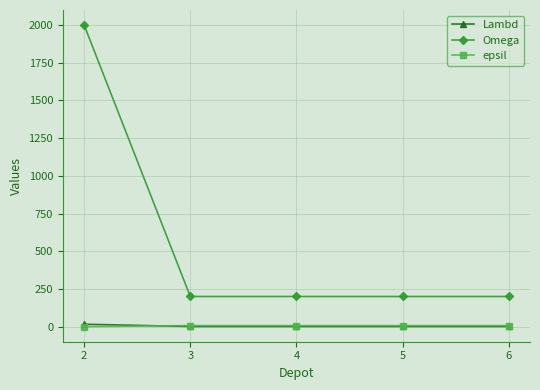

True or false: epsil and Omega intersect in this chart.

False